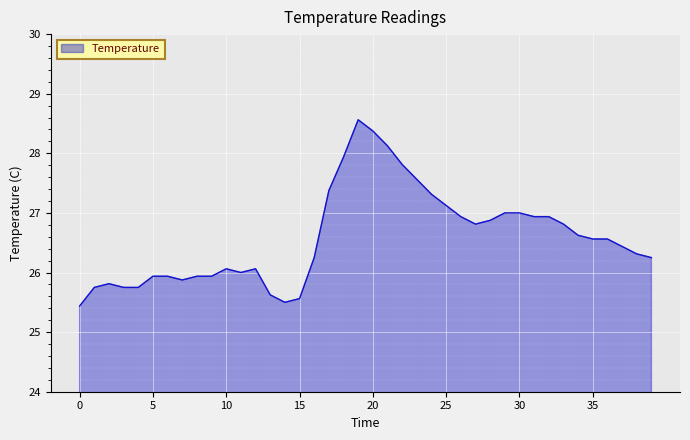

What is the value of the 22nd point from the left?

28.1